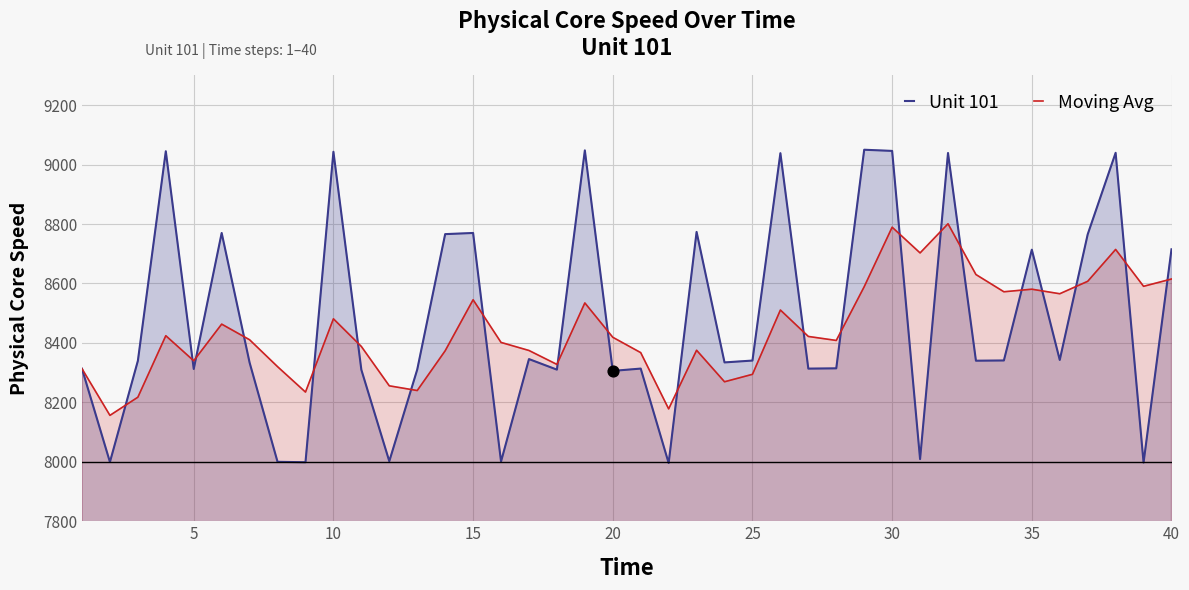

Which series reaches the minimum Y coordinate?

Unit 101